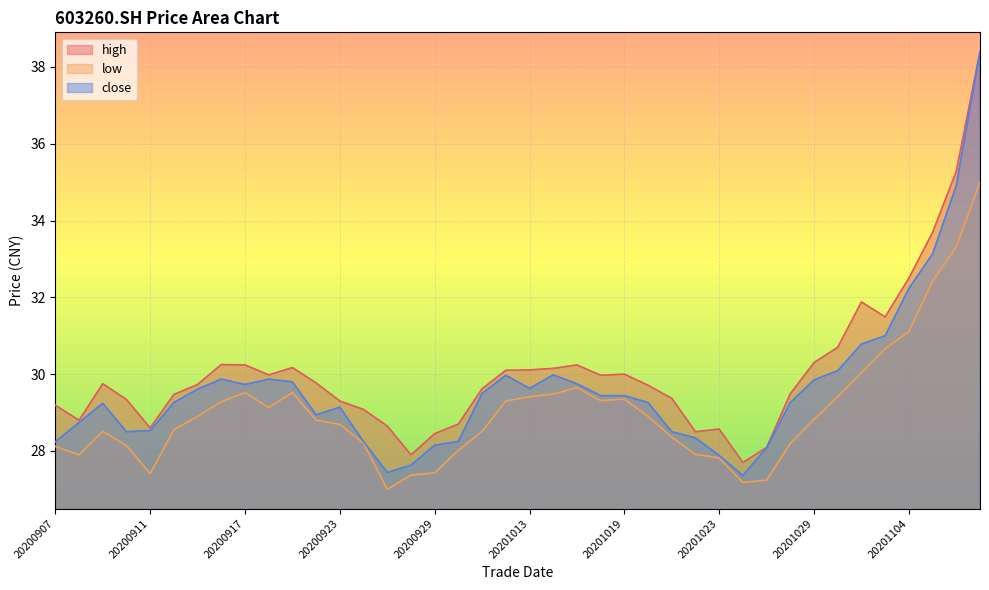

What is the average value of the close series?

29.6